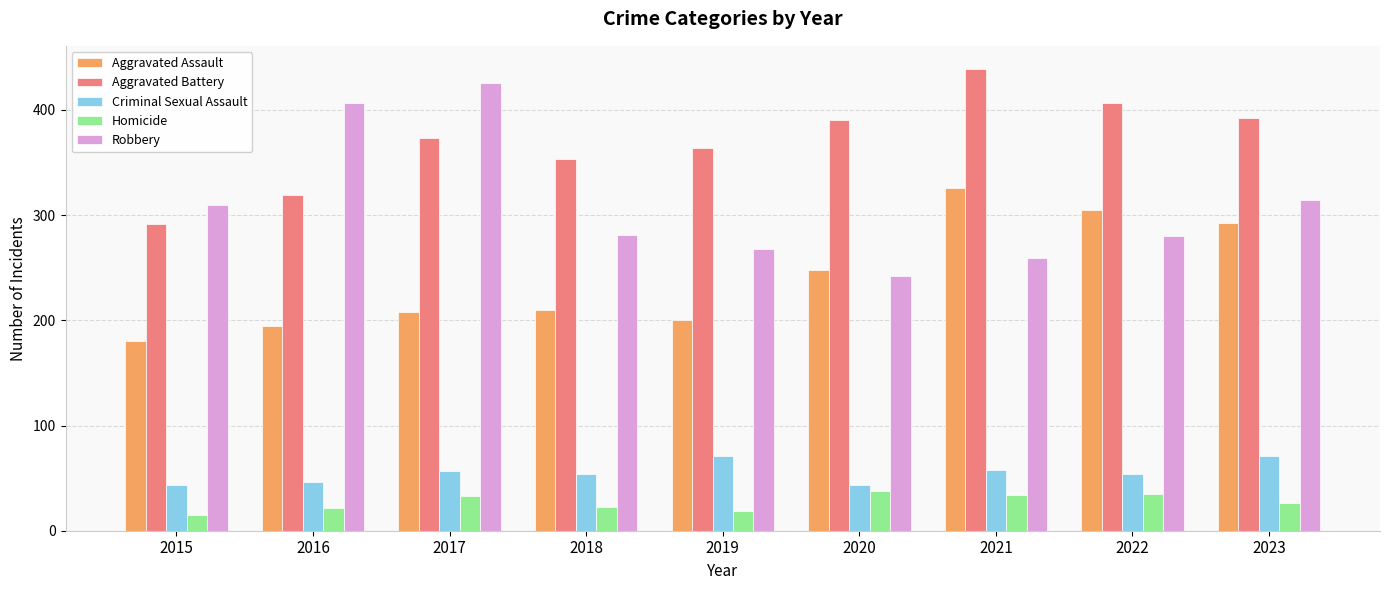

What are all the series names shown in the legend?

Aggravated Assault, Aggravated Battery, Criminal Sexual Assault, Homicide, Robbery